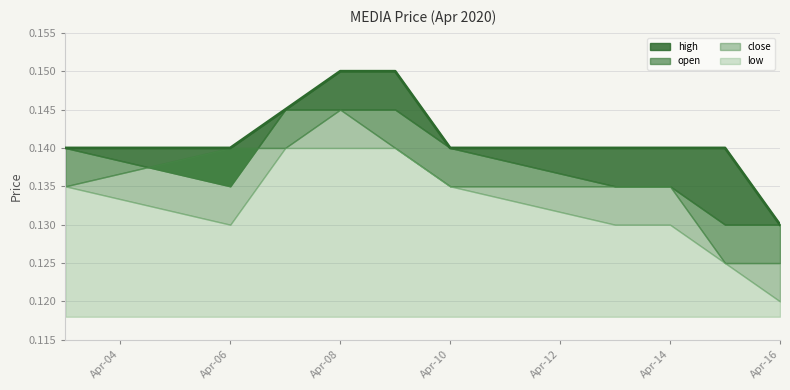

At which label is high closest to 0?

2020-04-16